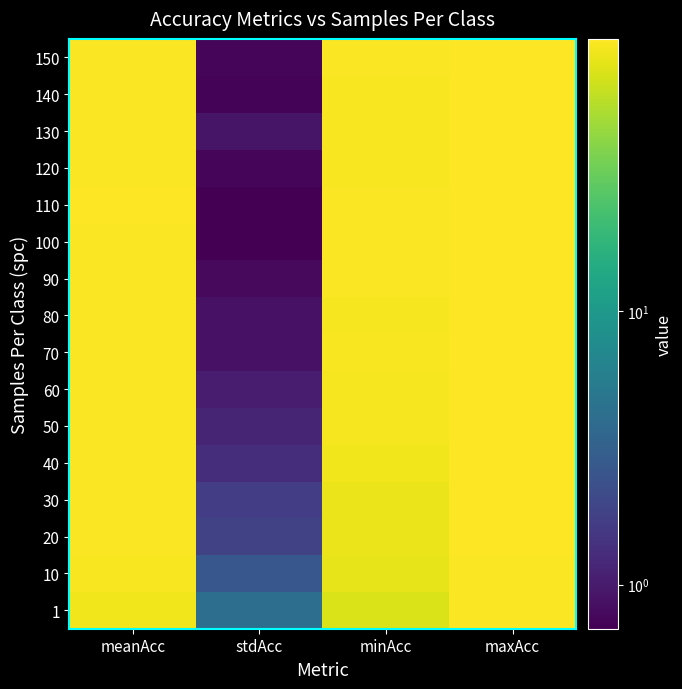

Reading left to right, list all the values displayed in this chart.

1: meanAcc=88.5	stdAcc=4.1	minAcc=74.9	maxAcc=95.2
10: meanAcc=94.2	stdAcc=2.6	minAcc=82.7	maxAcc=96.7
20: meanAcc=95.3	stdAcc=1.9	minAcc=84.8	maxAcc=97.7
30: meanAcc=95.7	stdAcc=1.7	minAcc=86.0	maxAcc=97.5
40: meanAcc=96.1	stdAcc=1.3	minAcc=89.1	maxAcc=98.0
50: meanAcc=96.3	stdAcc=1.2	minAcc=91.9	maxAcc=98.0
60: meanAcc=96.4	stdAcc=1.0	minAcc=91.9	maxAcc=98.2
70: meanAcc=96.6	stdAcc=0.9	minAcc=93.9	maxAcc=98.2
80: meanAcc=96.6	stdAcc=0.9	minAcc=93.2	maxAcc=98.5
90: meanAcc=96.8	stdAcc=0.8	minAcc=95.2	maxAcc=98.5
100: meanAcc=96.8	stdAcc=0.7	minAcc=95.4	maxAcc=98.7
110: meanAcc=96.9	stdAcc=0.7	minAcc=95.4	maxAcc=98.2
120: meanAcc=96.8	stdAcc=0.8	minAcc=94.2	maxAcc=98.0
130: meanAcc=96.8	stdAcc=0.9	minAcc=94.7	maxAcc=98.5
140: meanAcc=96.8	stdAcc=0.7	minAcc=94.9	maxAcc=98.2
150: meanAcc=96.8	stdAcc=0.8	minAcc=95.4	maxAcc=98.2